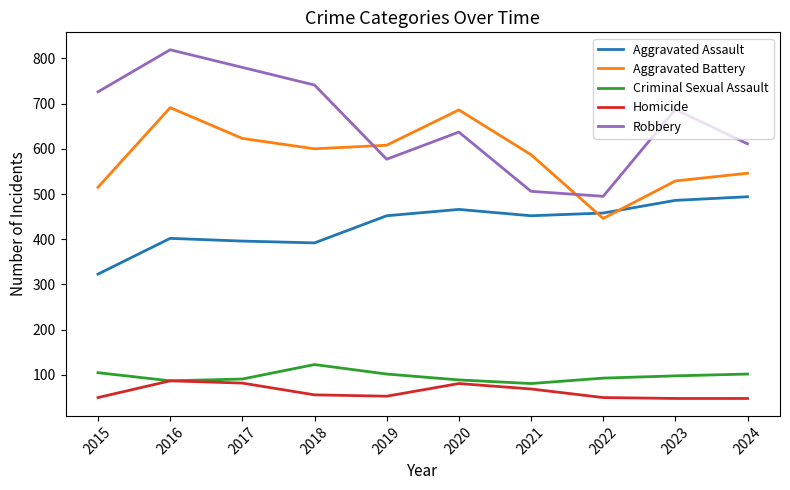

Where does the Robbery series first go above 687?

2015